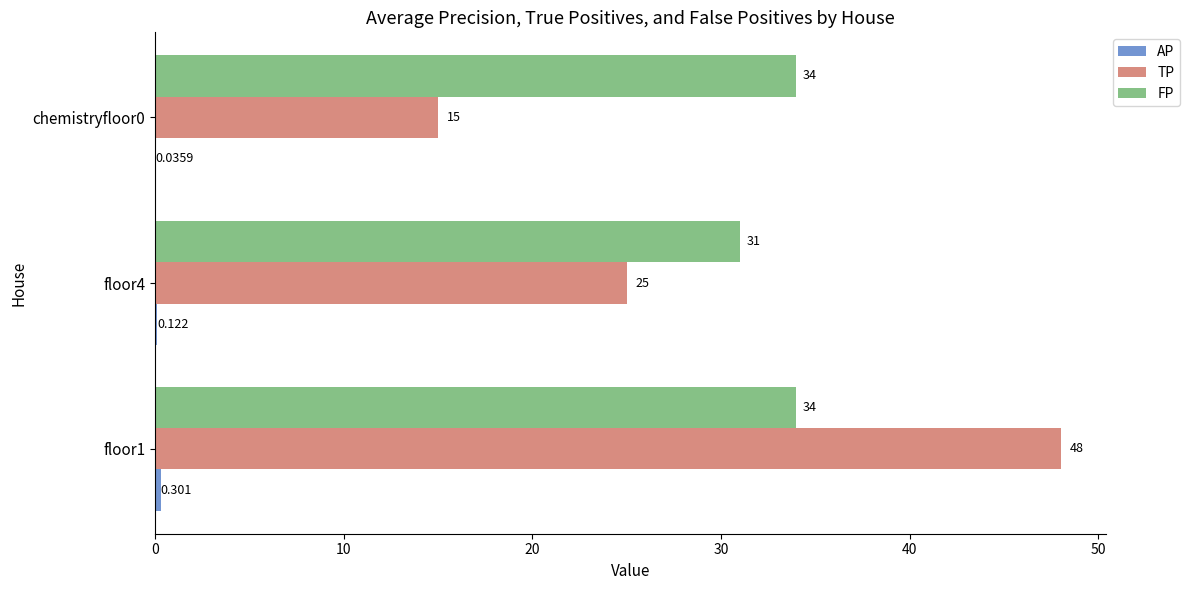

Which series has the largest total across all categories?

FP